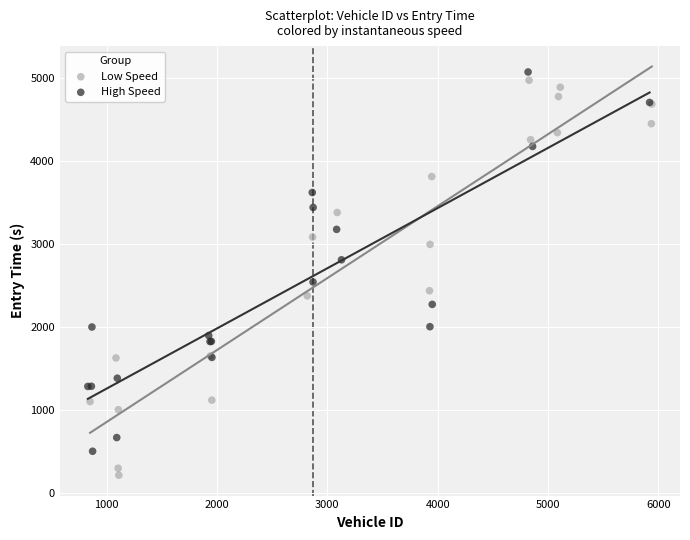

Which series contains the highest Y value?

High Speed